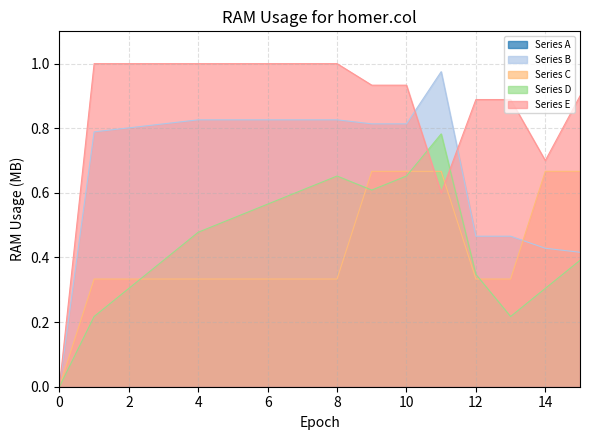

True or false: Series E has a value of 1.0 at 8.

True